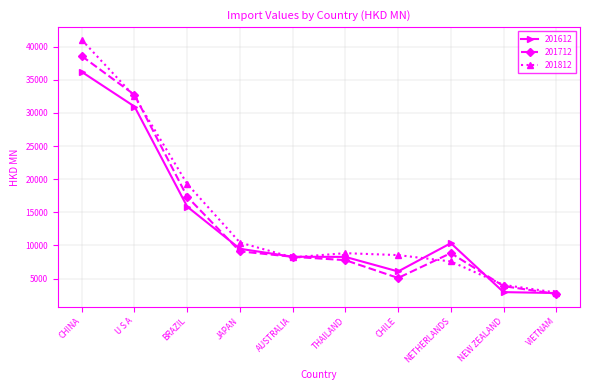

At which category does 201712 reach its first local peak?

NETHERLANDS